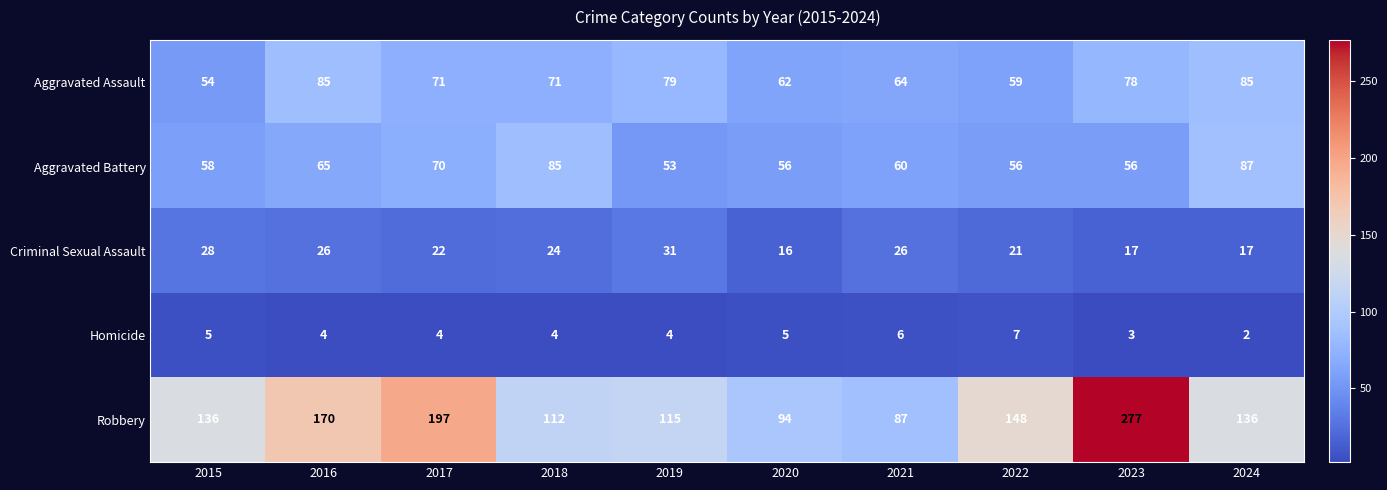

The Aggravated Assault series shows 64 at 2021. True or false?

True